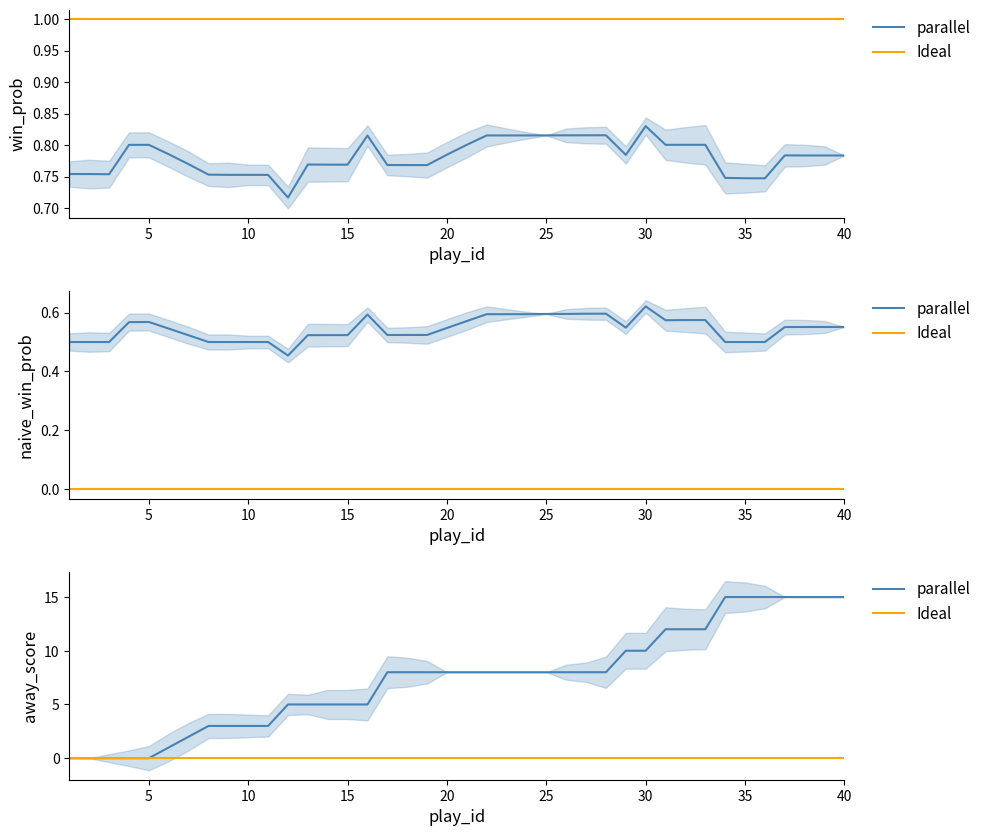

What is the difference between the highest and lowest values at 32?

0.2